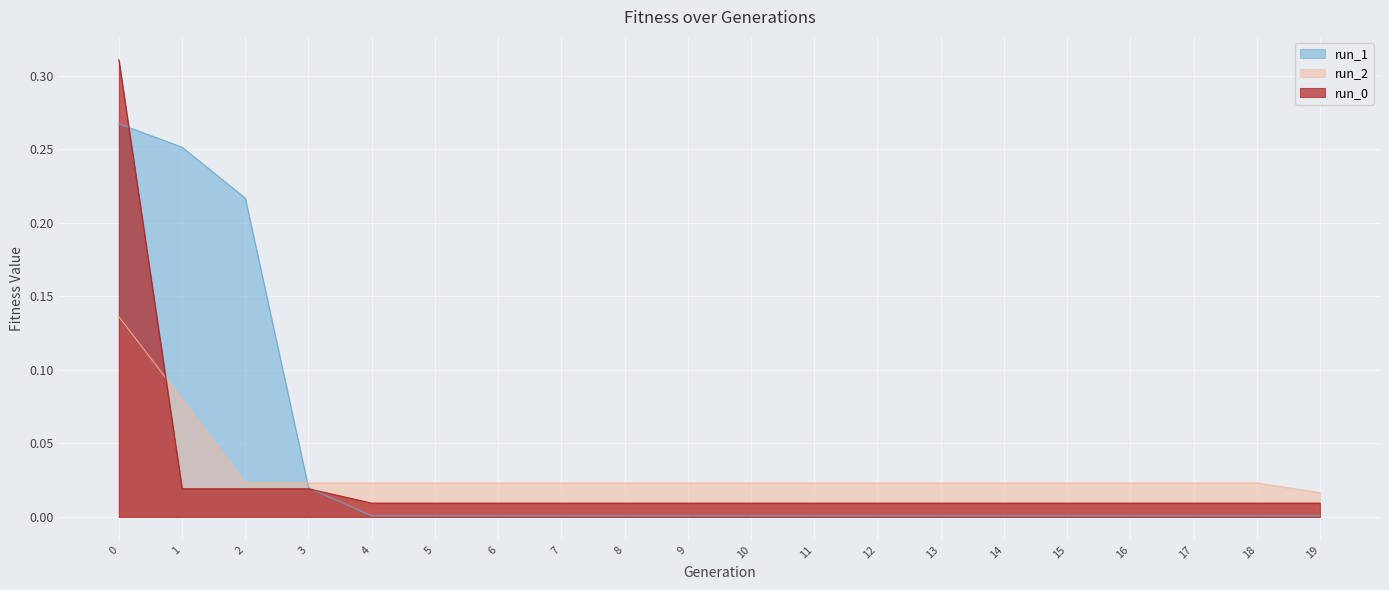

What are all the series names shown in the legend?

run_1, run_2, run_0